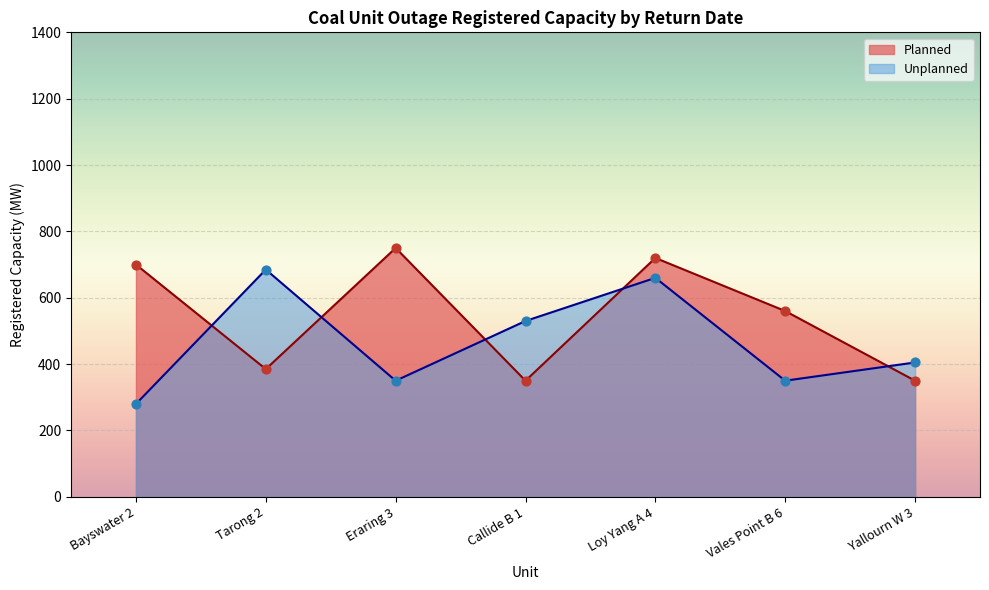

At which category is the sum across all series the highest?

Loy Yang A 4